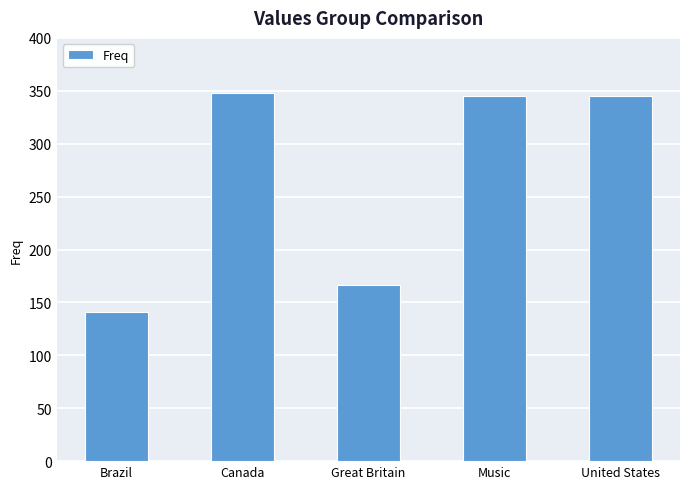

Approximately how many times larger is the value at Brazil compared to Music?

0.4